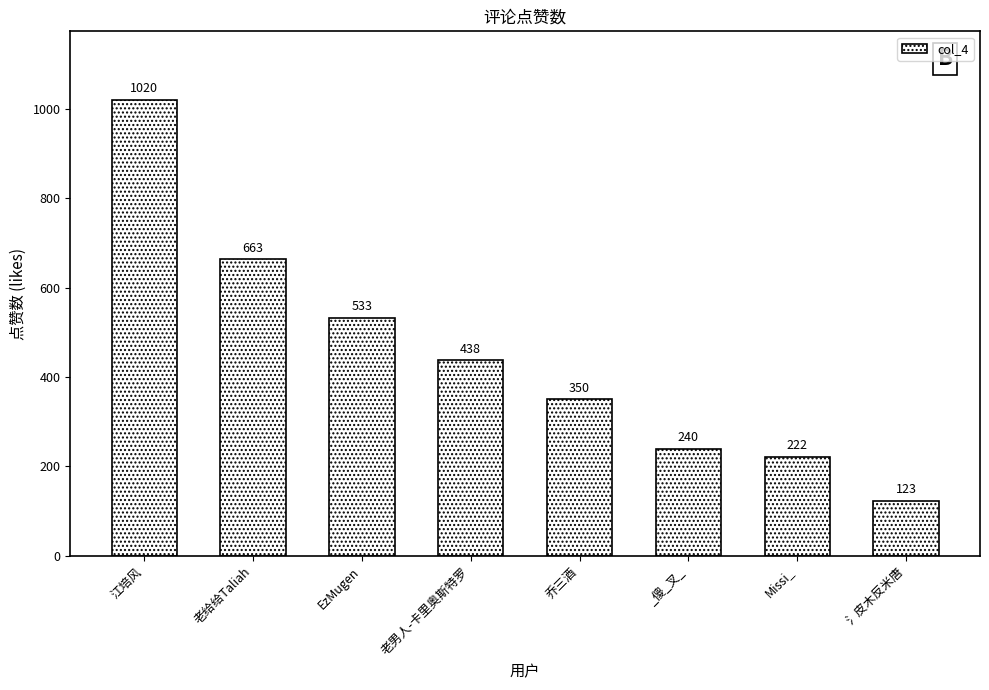

Reading left to right, extract all data points from this chart.

1020	663	533	438	350	240	222	123